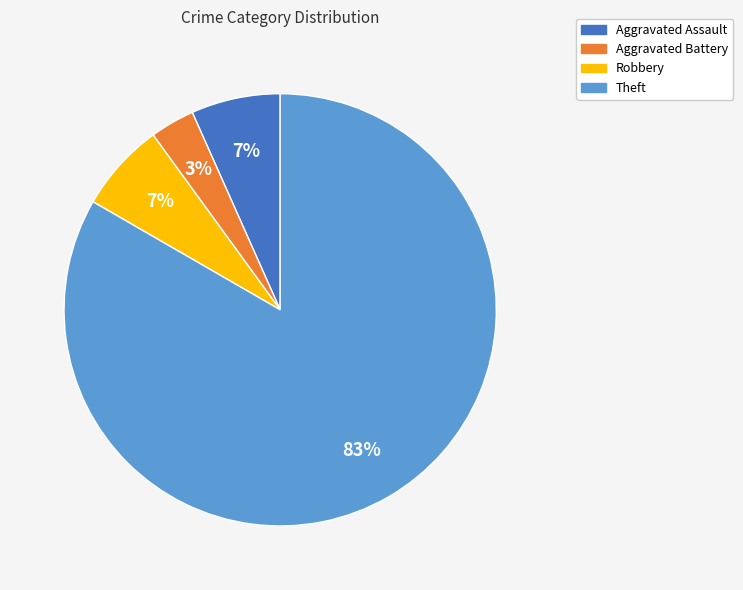

Is the sum of Aggravated Assault and Aggravated Battery greater than half?

No